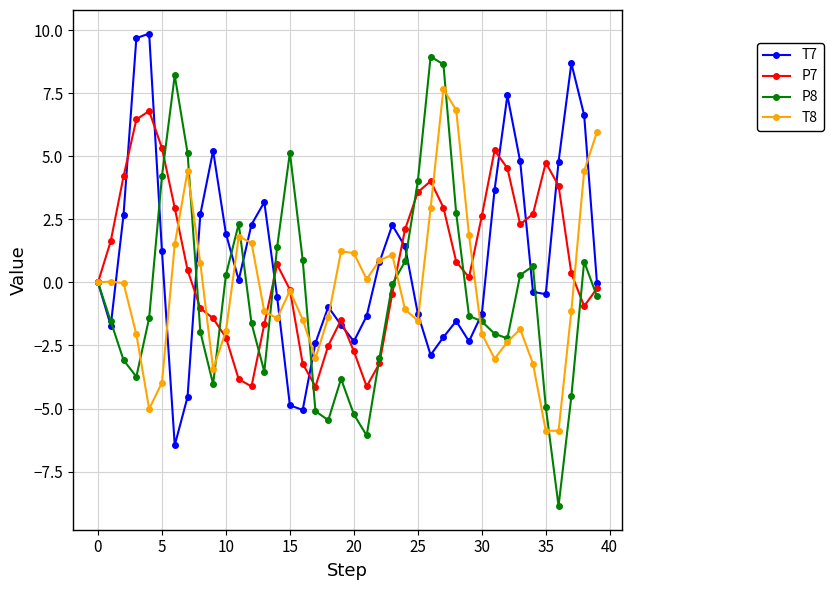

What is the maximum value shown in the chart?

9.9